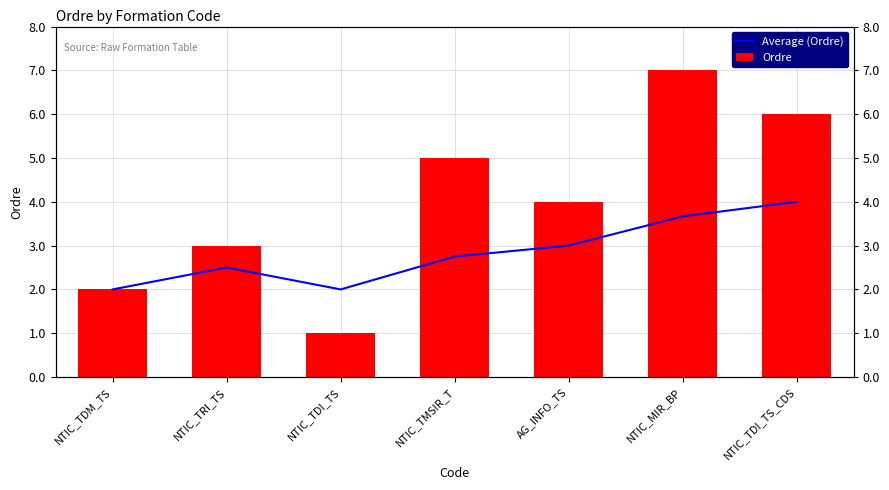

Is the value of Average (Ordre) at NTIC_TDI_TS greater than the value of Ordre at NTIC_TDI_TS?

Yes